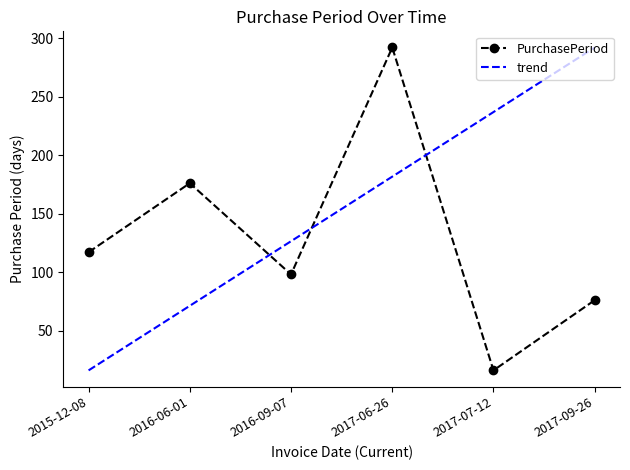

What position from the left is 2017-06-26?

4